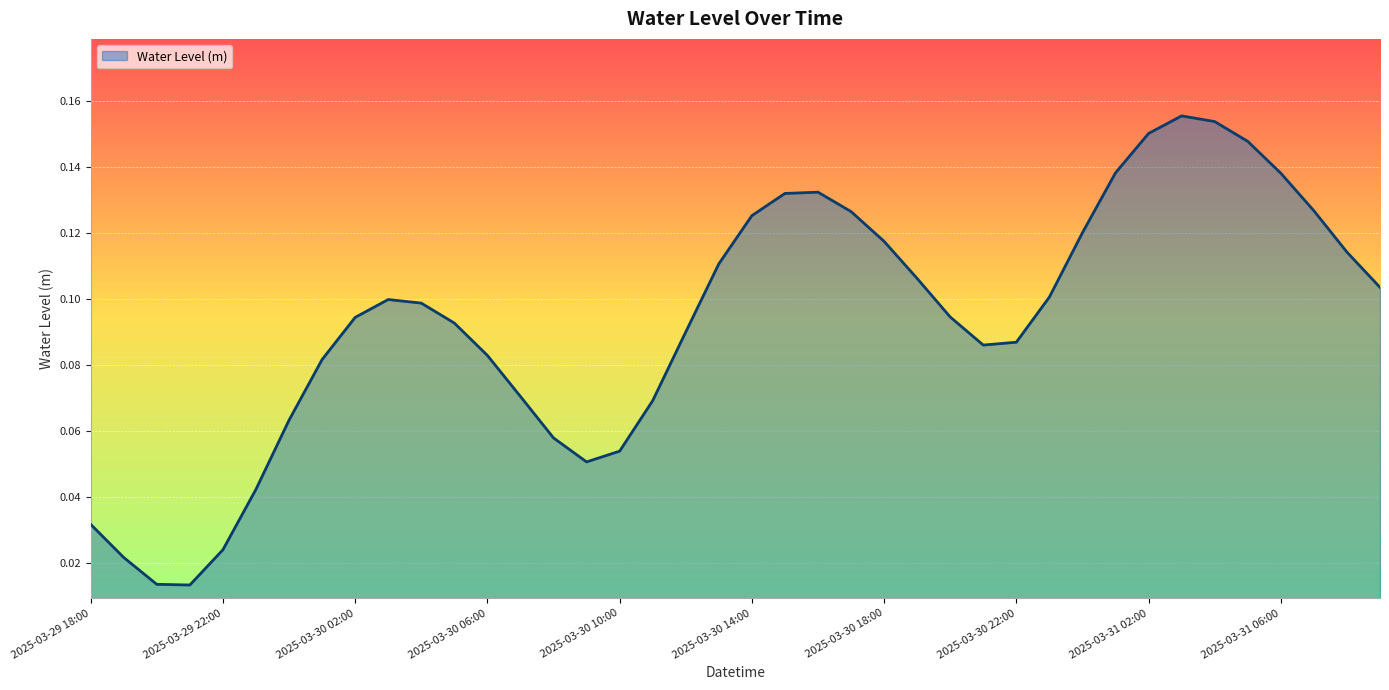

Reading left to right, extract all data points from this chart.

0.0	0.0	0.0	0.0	0.0	0.0	0.1	0.1	0.1	0.1	0.1	0.1	0.1	0.1	0.1	0.1	0.1	0.1	0.1	0.1	0.1	0.1	0.1	0.1	0.1	0.1	0.1	0.1	0.1	0.1	0.1	0.1	0.2	0.2	0.2	0.1	0.1	0.1	0.1	0.1